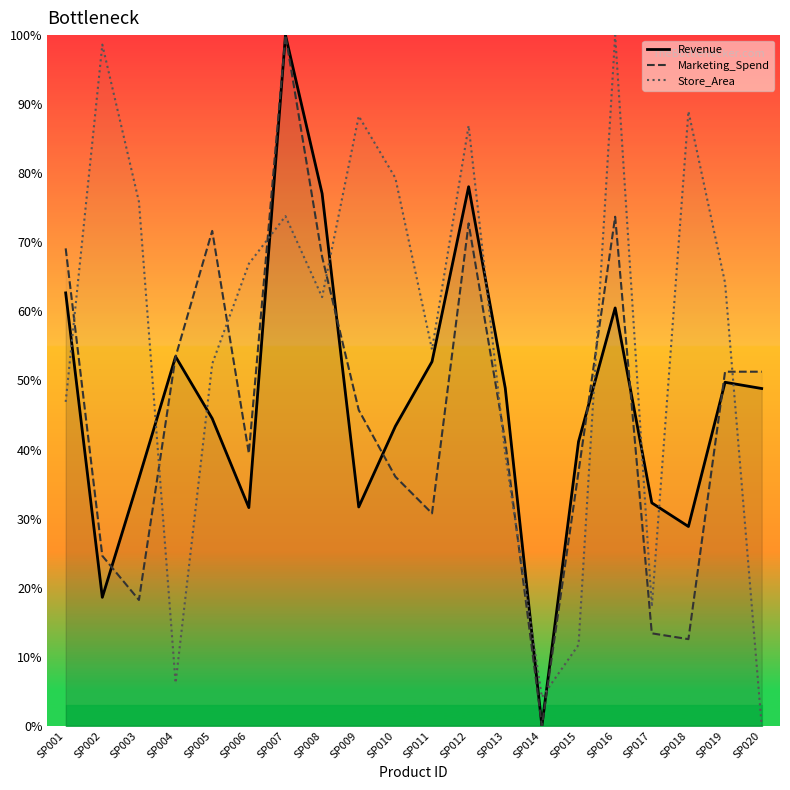

The value of Store_Area at SP010 is 55.4. True or false?

False